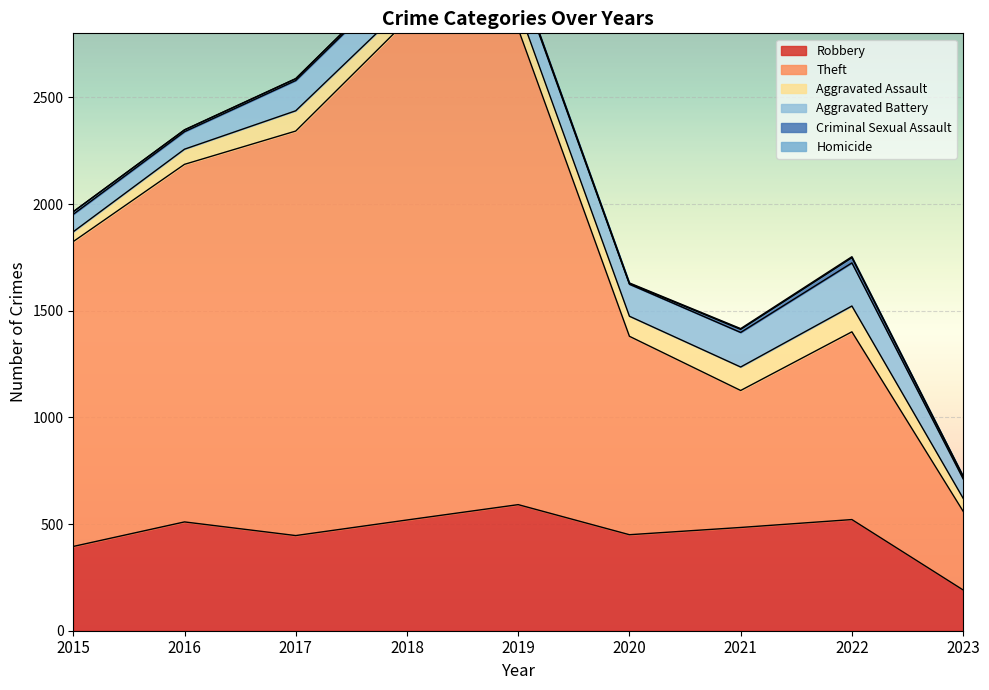

What is the difference between the maximum and minimum values in the Theft series?

1972